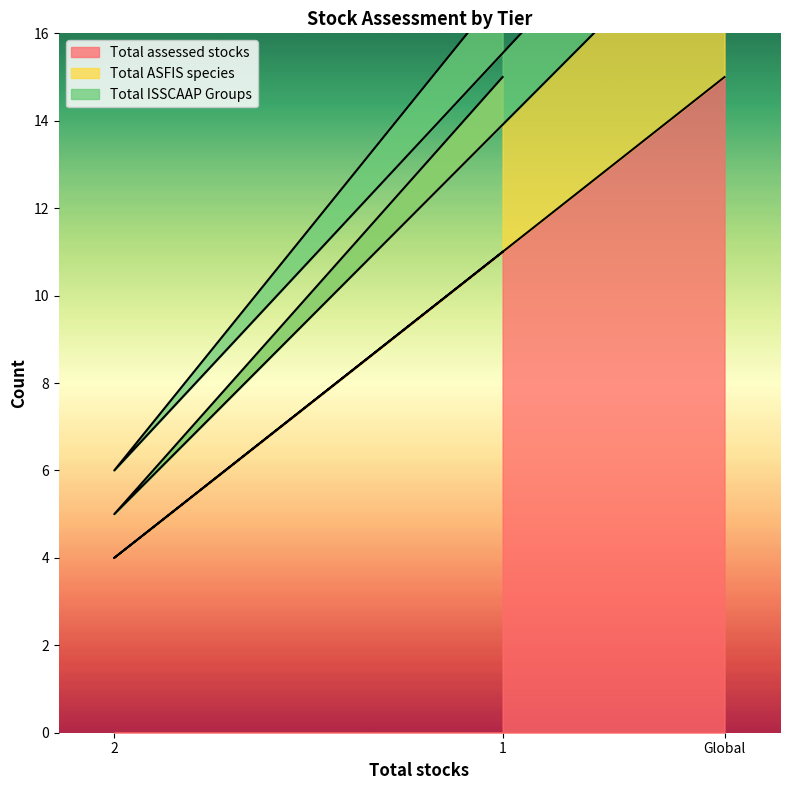

The Total assessed stocks series shows 4 at 2. True or false?

True